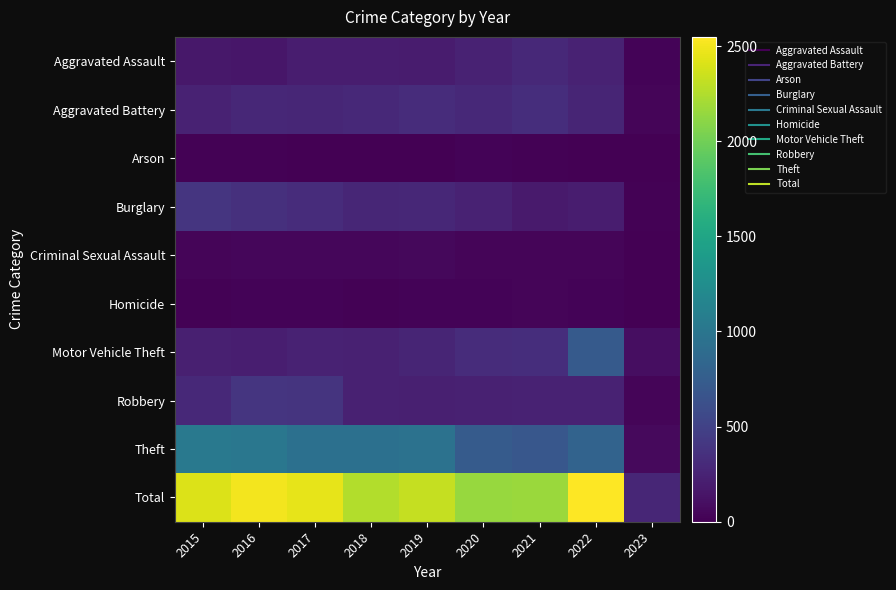

Reading left to right, list all the values displayed in this chart.

Aggravated Assault: 2015=160	2016=154	2017=207	2018=206	2019=197	2020=242	2021=292	2022=239	2023=22
Aggravated Battery: 2015=246	2016=288	2017=277	2018=297	2019=321	2020=294	2021=336	2022=261	2023=32
Arson: 2015=11	2016=13	2017=9	2018=9	2019=8	2020=20	2021=14	2022=5	2023=0
Burglary: 2015=393	2016=352	2017=327	2018=273	2019=281	2020=245	2021=185	2022=202	2023=16
Criminal Sexual Assault: 2015=34	2016=43	2017=47	2018=40	2019=51	2020=36	2021=33	2022=39	2023=4
Homicide: 2015=17	2016=29	2017=24	2018=15	2019=27	2020=24	2021=37	2022=23	2023=3
Motor Vehicle Theft: 2015=228	2016=218	2017=243	2018=232	2019=260	2020=328	2021=329	2022=722	2023=99
Robbery: 2015=297	2016=394	2017=381	2018=237	2019=224	2020=233	2021=244	2022=245	2023=32
Theft: 2015=1027	2016=1009	2017=941	2018=941	2019=959	2020=736	2021=691	2022=812	2023=65
Total: 2015=2413	2016=2500	2017=2456	2018=2250	2019=2328	2020=2158	2021=2161	2022=2548	2023=273